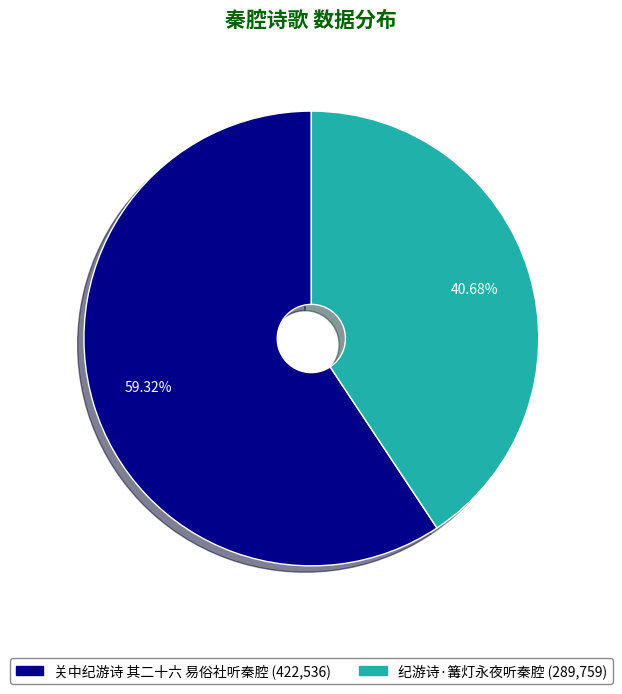

To the nearest percent, what portion does 关中纪游诗 其二十六 易俗社听秦腔 represent?

59%